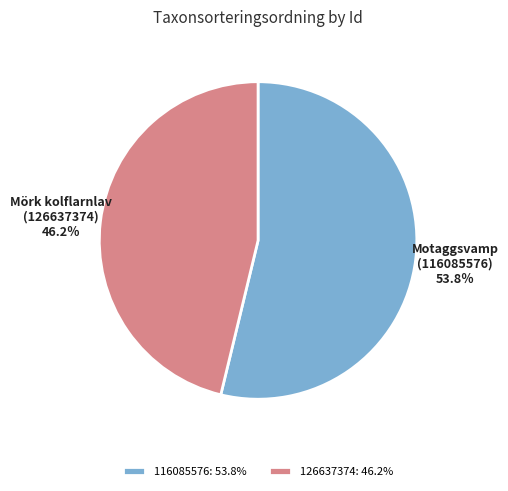

Combined, do 116085576: 53.8% and 126637374: 46.2% account for over 50%?

Yes